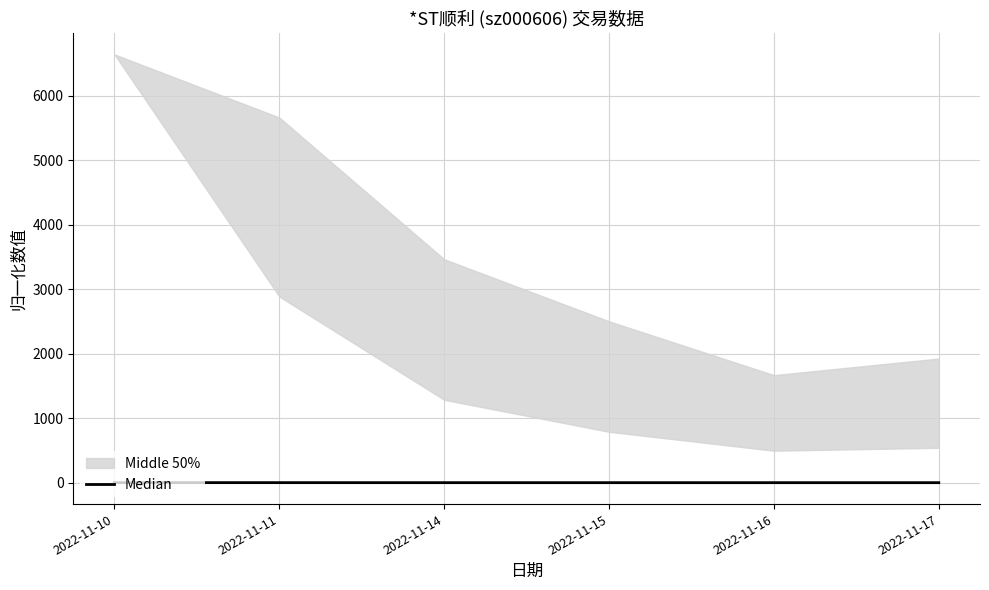

What is the value of the 2nd point from the left?

0.9